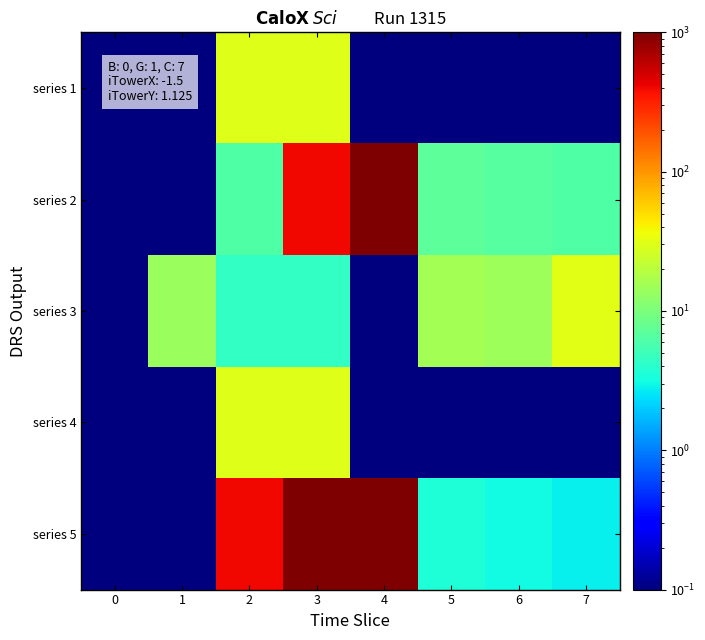

What is the total value across all series at 6?

24.2